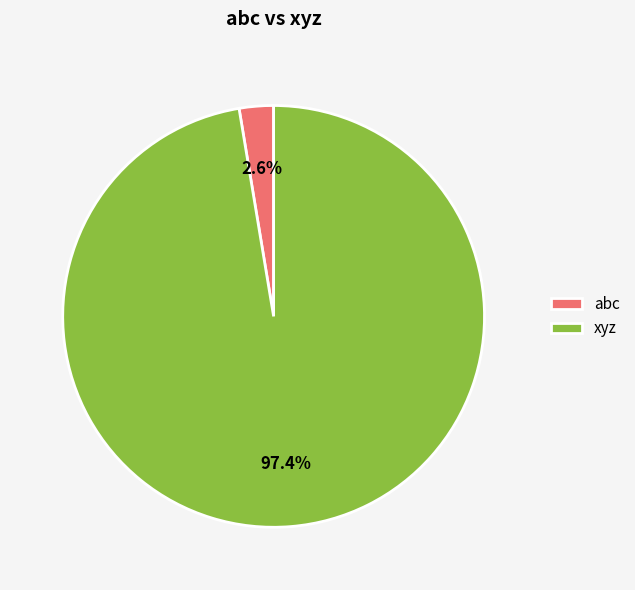

Which slice is the smallest?

abc